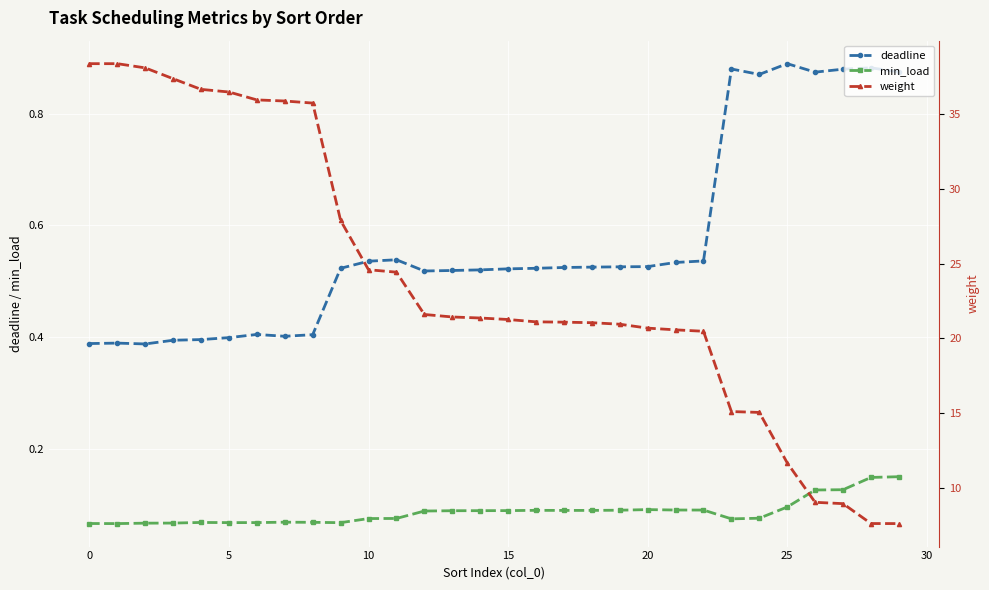

Which series has the largest range (max minus min)?

weight